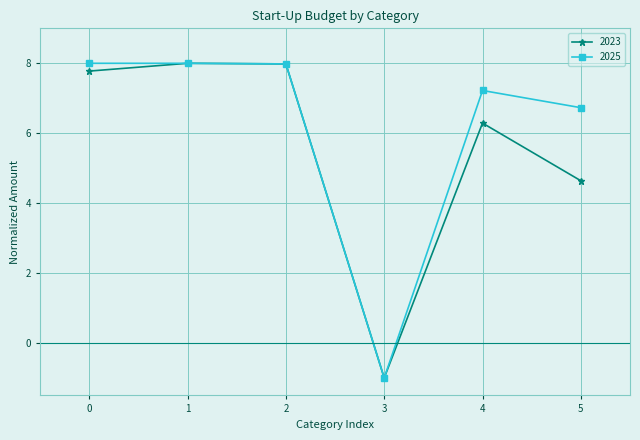

Reading left to right, extract all data points from this chart.

2023: 7.8	8.0	8.0	-1.0	6.3	4.6
2025: 8.0	8.0	8.0	-1.0	7.2	6.7